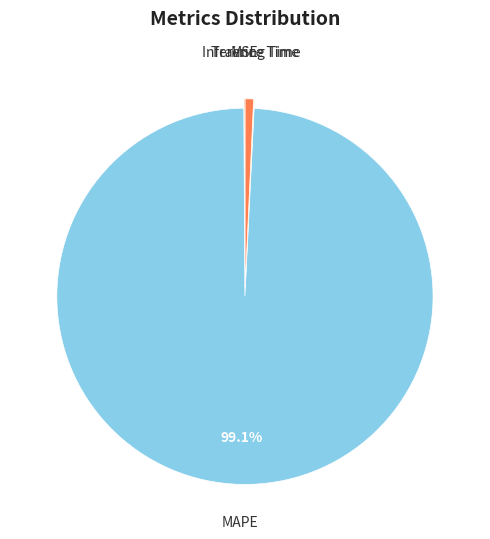

Combined, do MAPE and Inference Time account for over 50%?

Yes